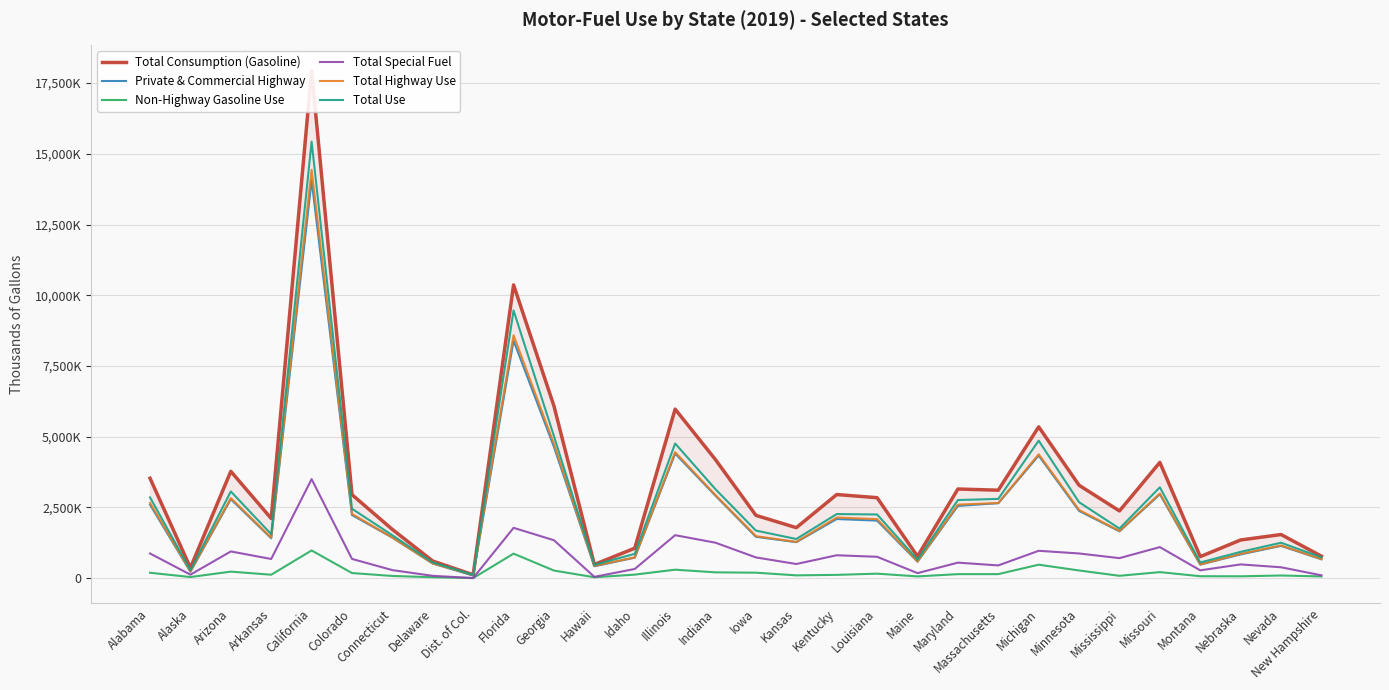

True or false: Non-Highway Gasoline Use has more than 0 interior local peaks.

True